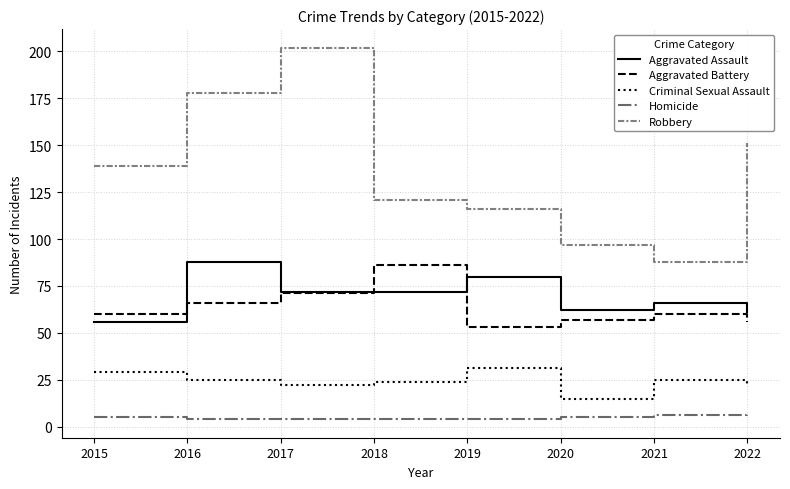

Does the chart display data point markers on the line(s)?

No